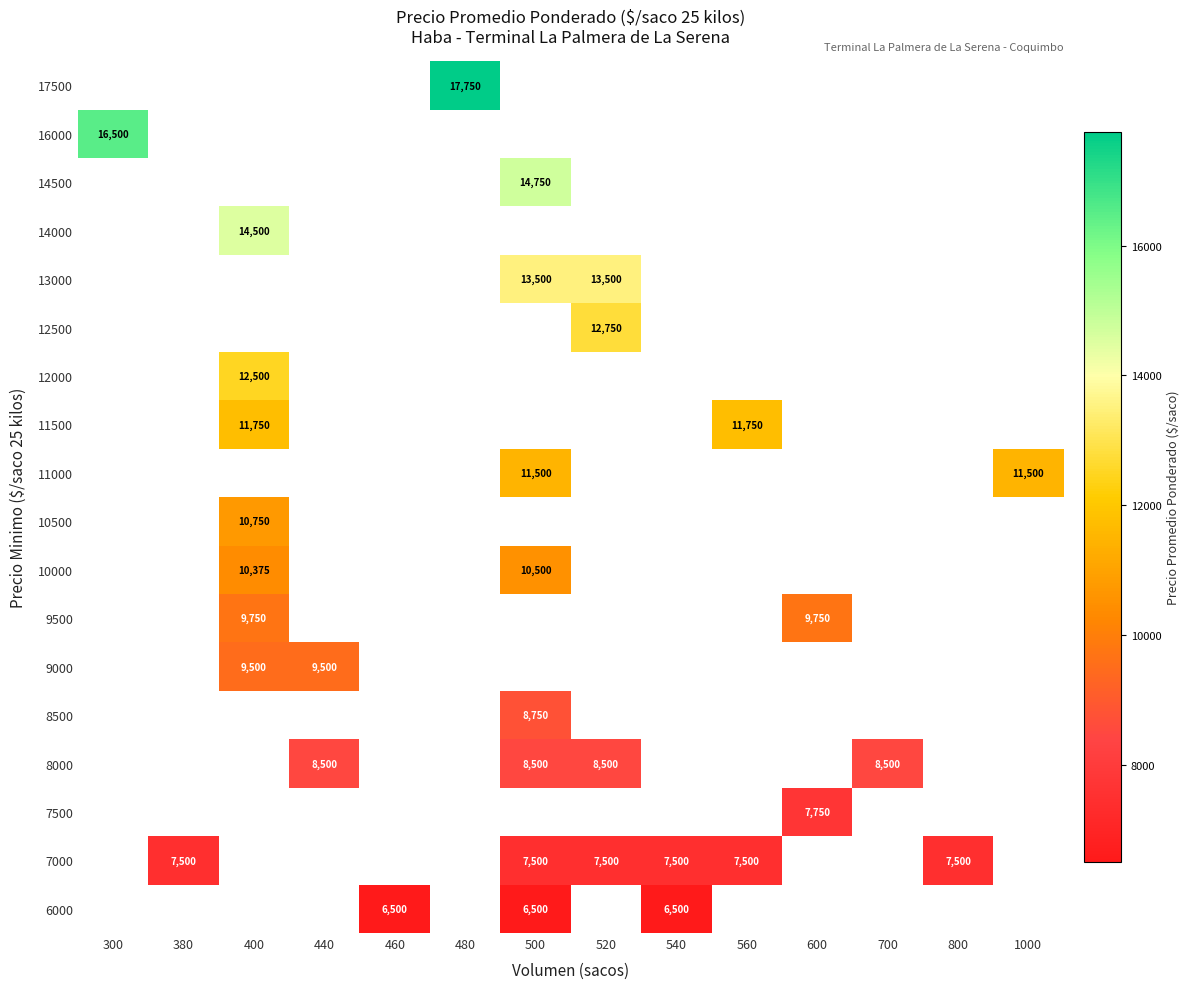

Which has a higher value, 800 or 480?

480